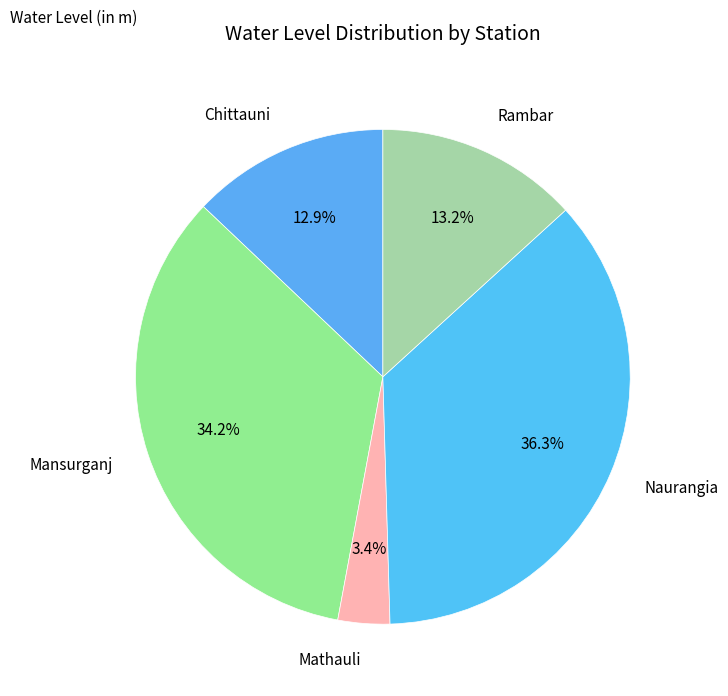

Is there any slice that represents more than half of the pie?

No